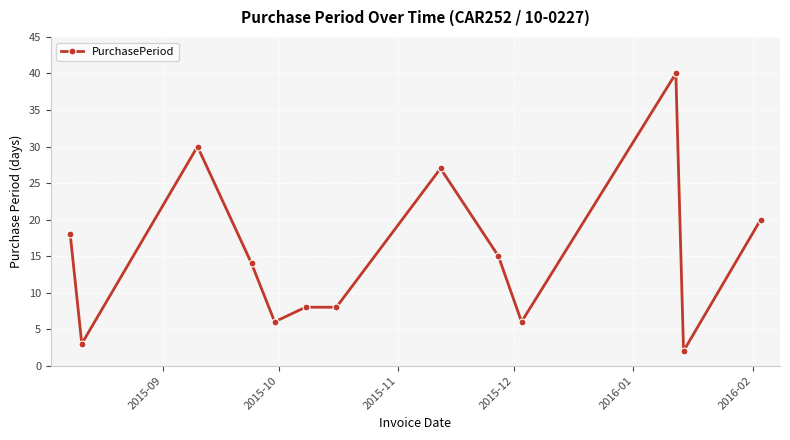

True or false: there are more than 2 points higher than both neighbors.

True